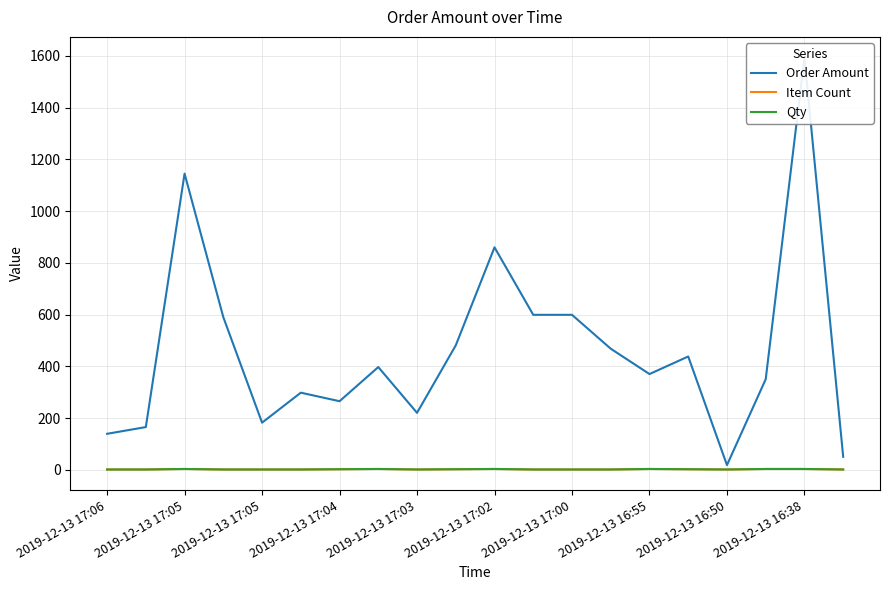

What is the smallest value displayed?

1.0